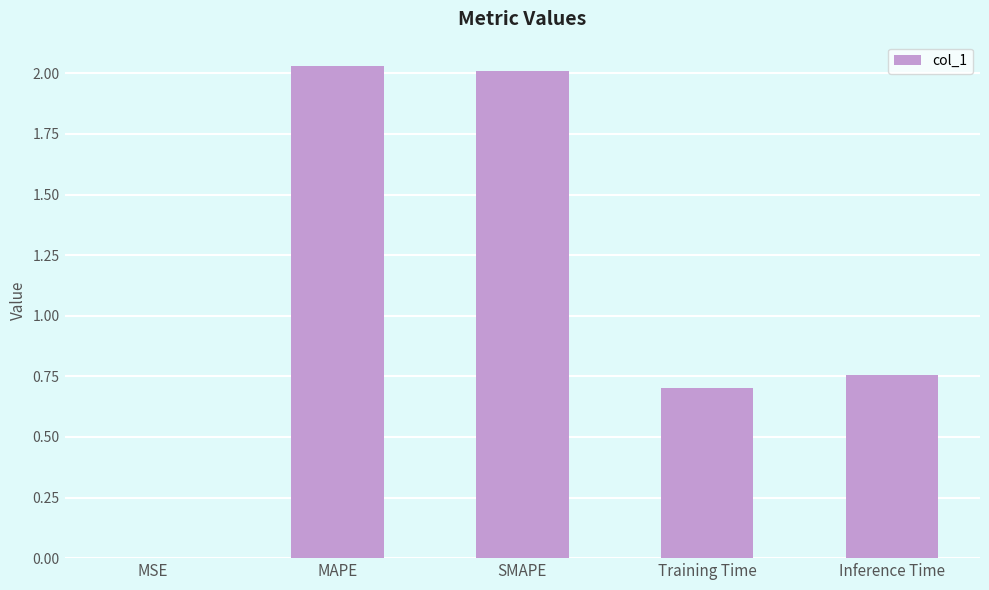

Are the bars horizontal?

No